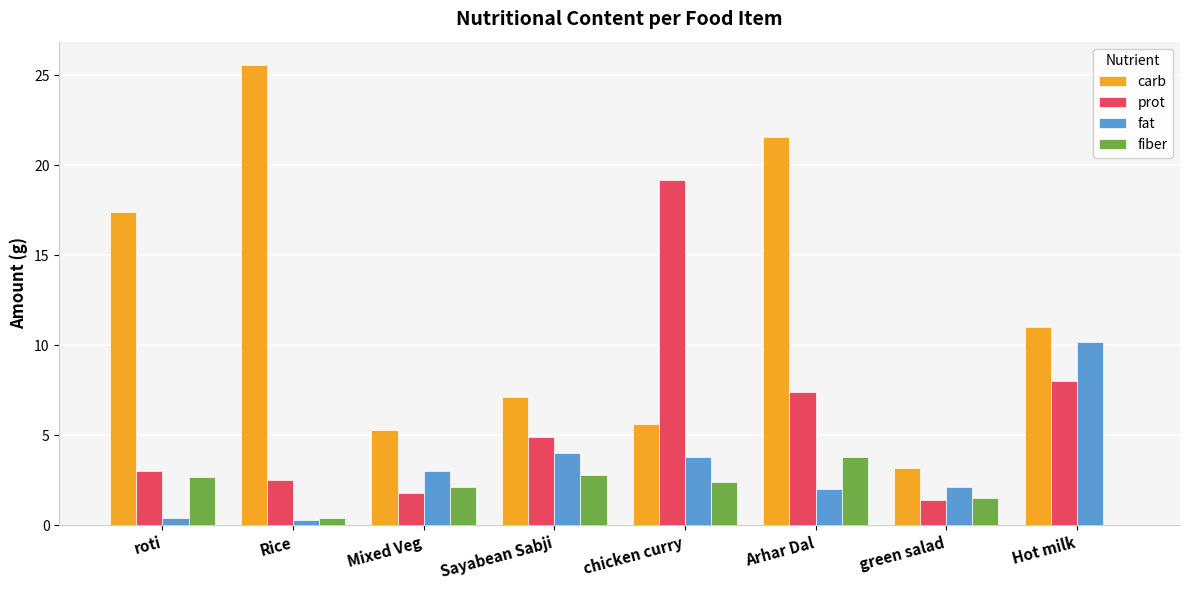

What is the spread (max minus min) of values at Hot milk?

11.0